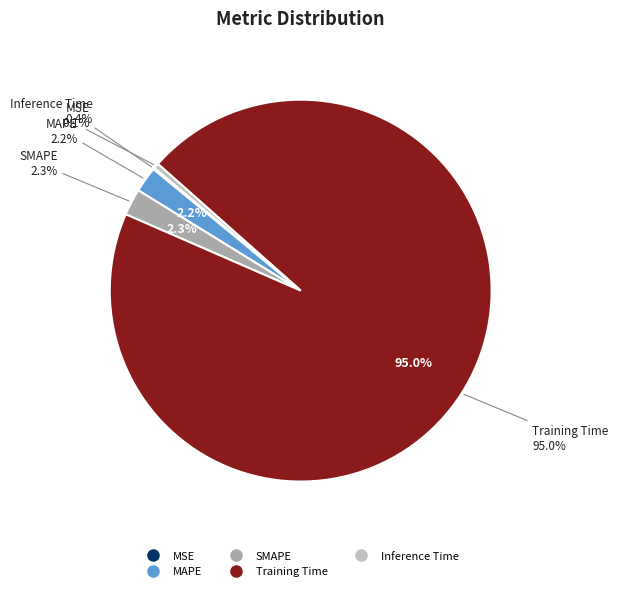

To the nearest percent, what is the combined percentage of Training Time and SMAPE?

97%